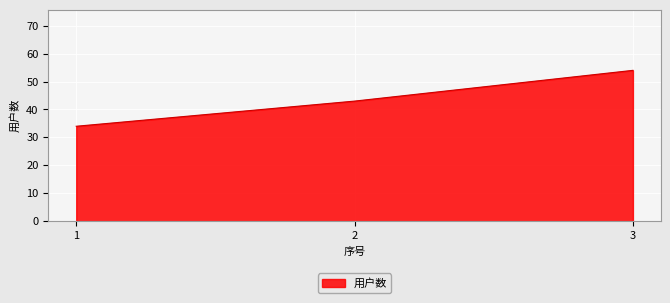

What is the sum of all values?

131